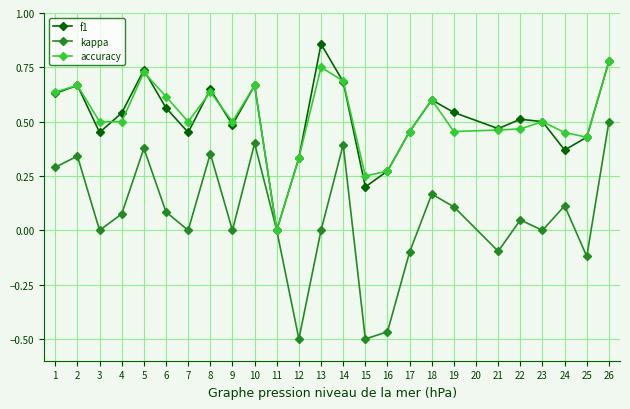

True or false: f1 and accuracy cross at least once.

True